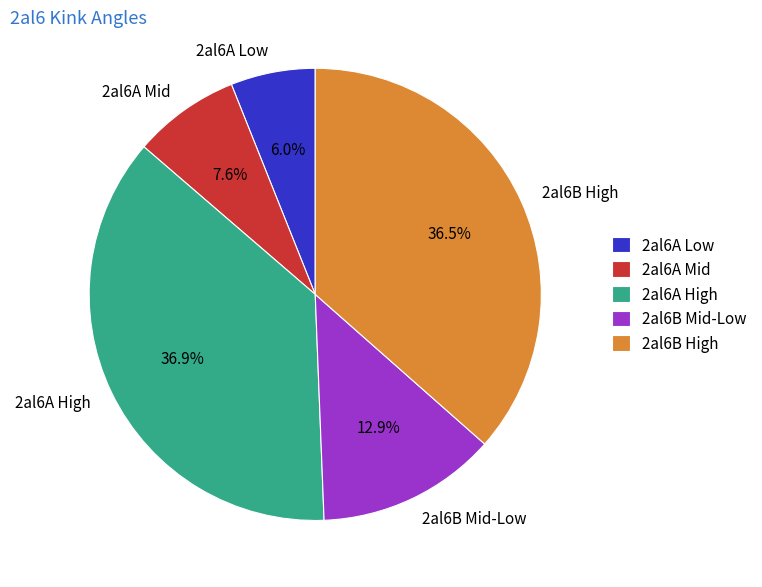

Which has a higher value, 2al6A High or 2al6B Mid-Low?

2al6A High